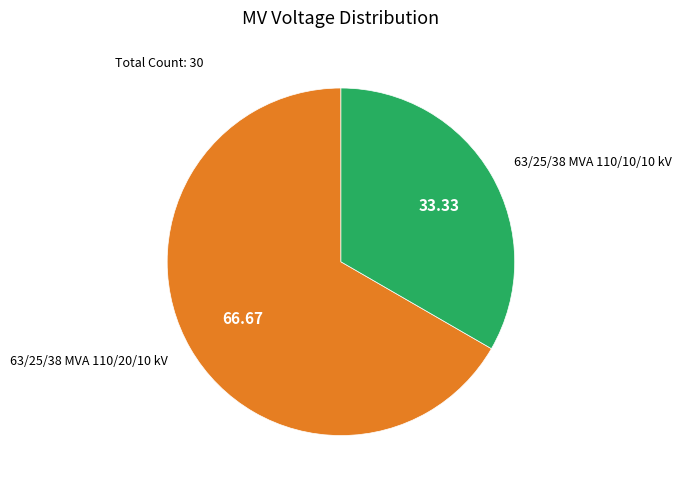

Is there any slice that represents more than half of the pie?

Yes